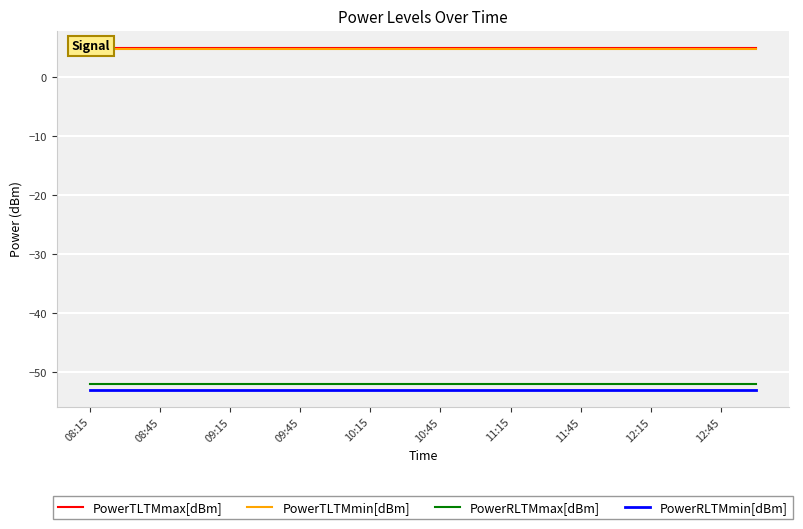

The value of PowerRLTMmin[dBm] at 12:45 is -53. True or false?

True